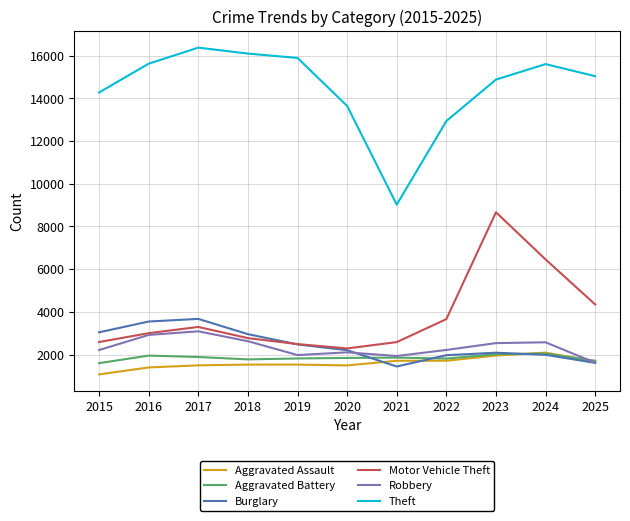

True or false: Theft and Robbery intersect in this chart.

False